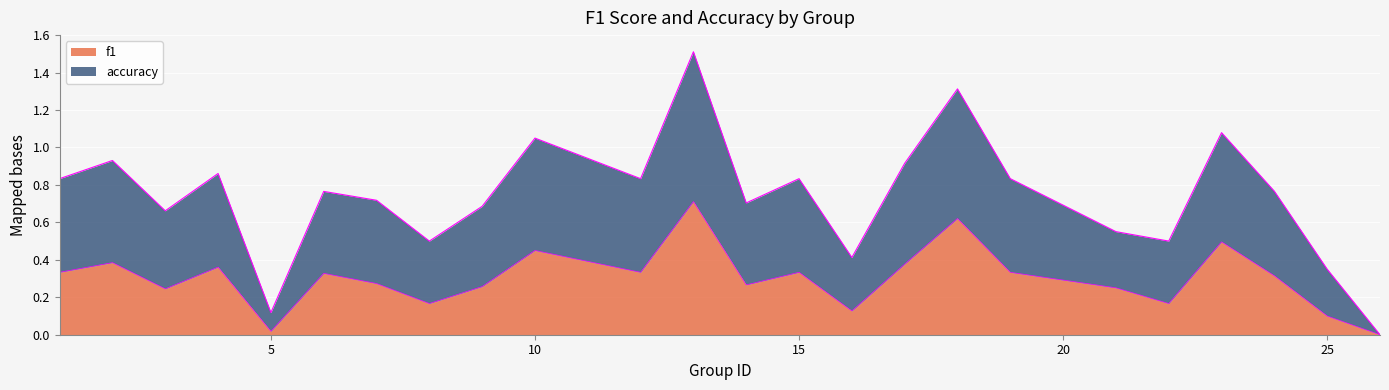

Which series has the largest total across all categories?

accuracy